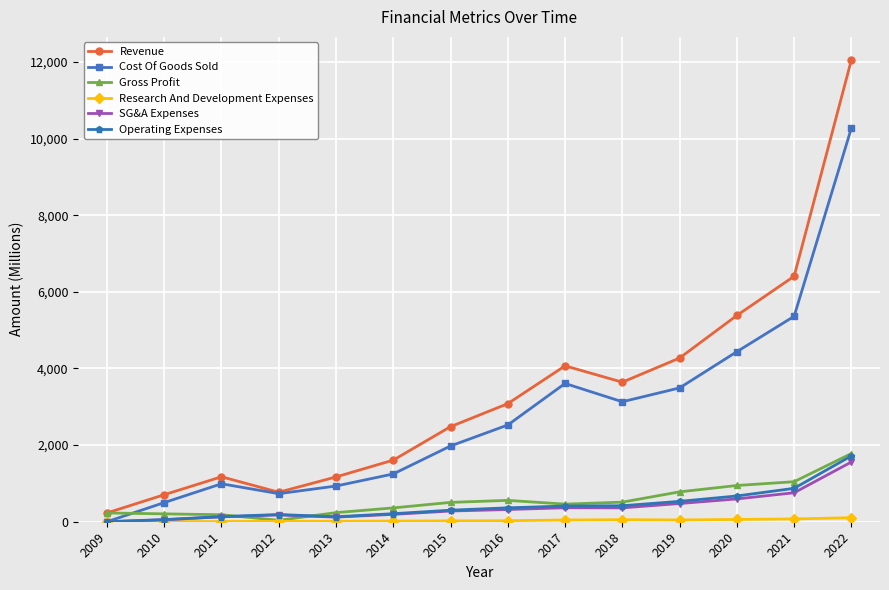

Does the chart display data point markers on the line(s)?

Yes